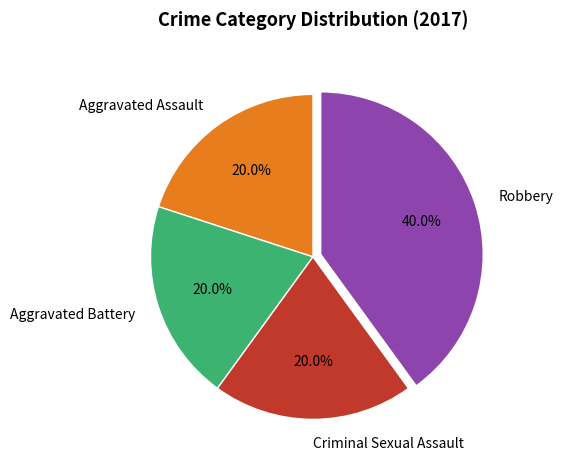

Does Criminal Sexual Assault represent more than half of the total?

No